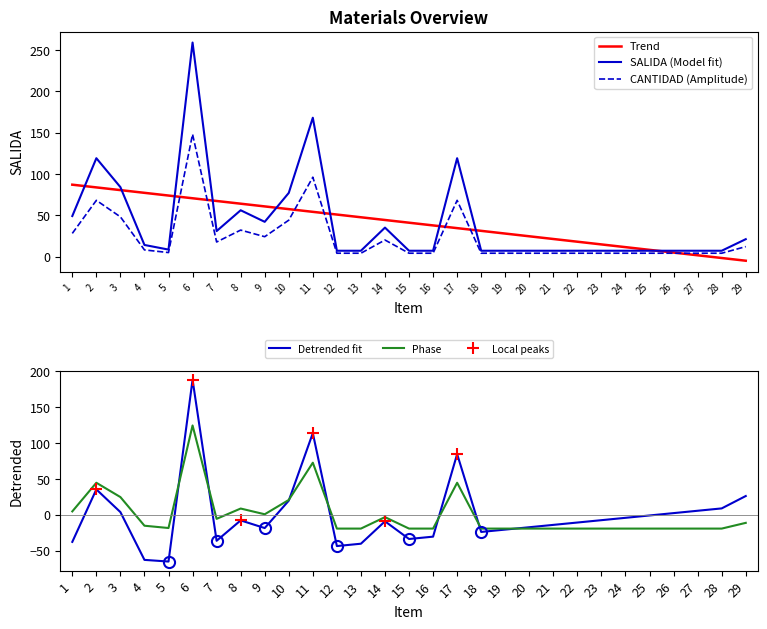

Is this an area chart (filled region under the line)?

No